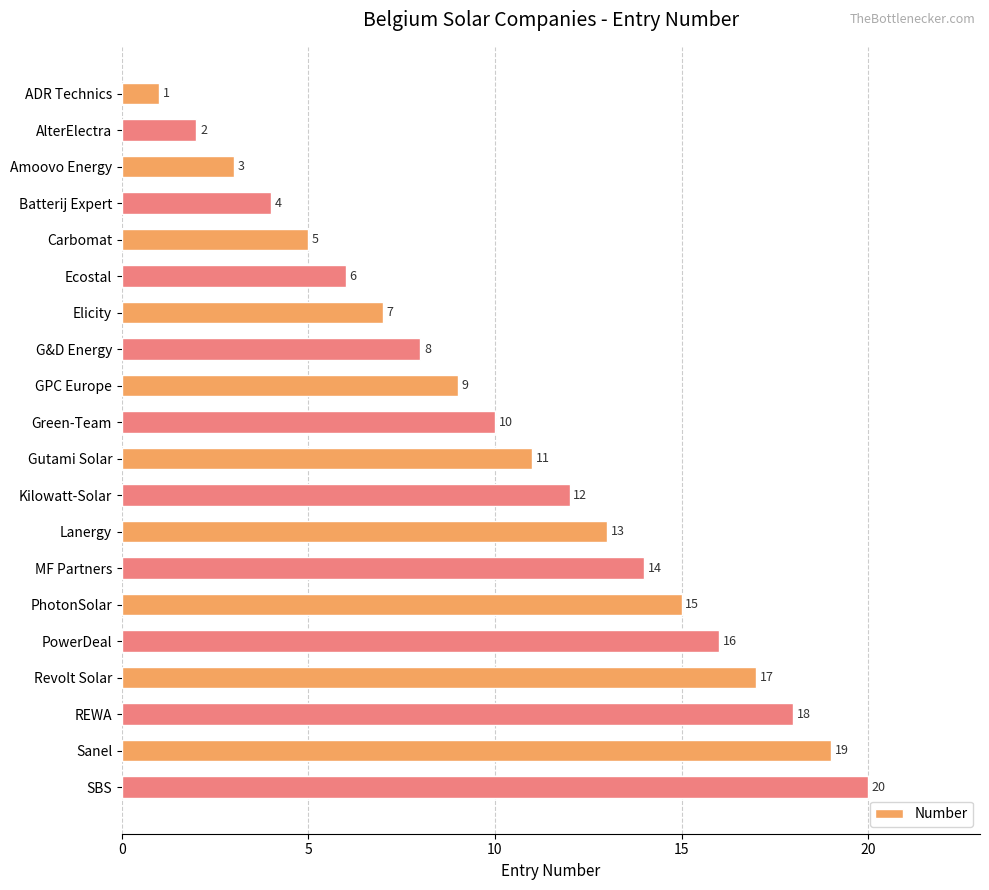

Rank the categories by value from highest to lowest.

SBS, Sanel, REWA, Revolt Solar, PowerDeal, PhotonSolar, MF Partners, Lanergy, Kilowatt-Solar, Gutami Solar, Green-Team, GPC Europe, G&D Energy, Elicity, Ecostal, Carbomat, Batterij Expert, Amoovo Energy, AlterElectra, ADR Technics